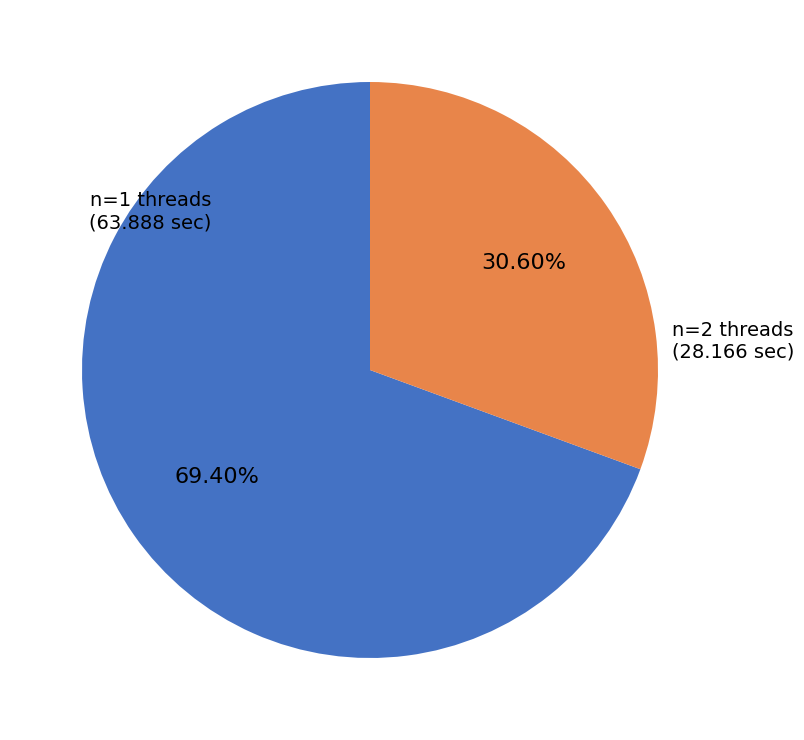

Is the sum of n=2 threads (28.166 sec) and n=1 threads (63.888 sec) greater than half?

Yes